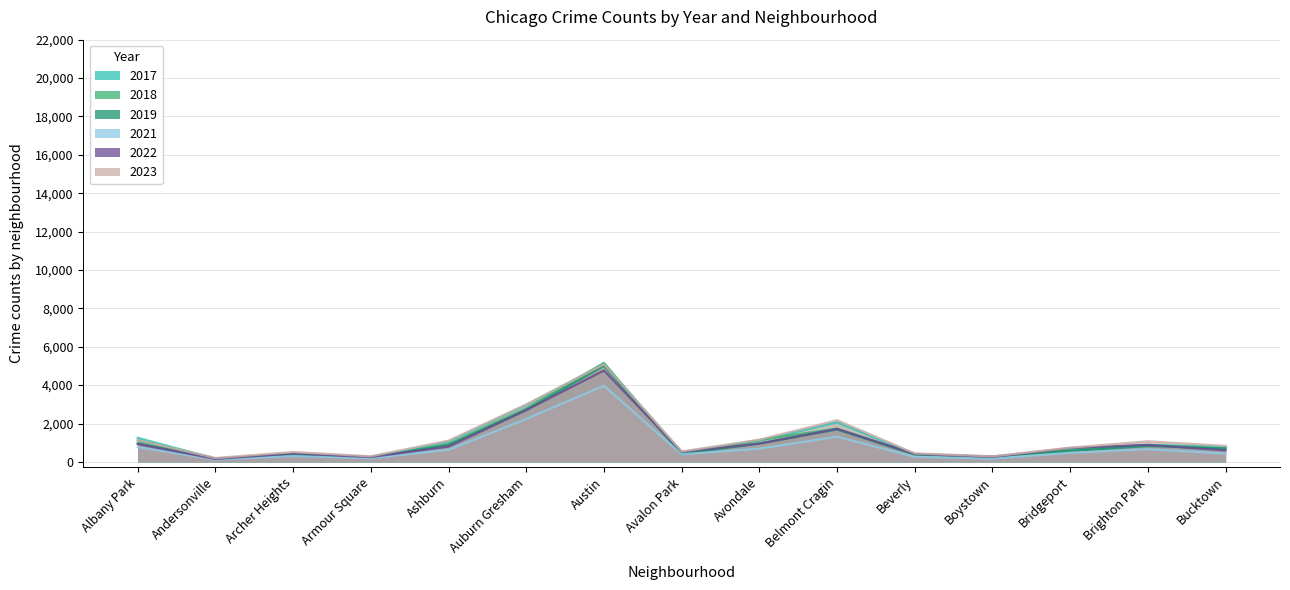

What is the label of the 1st point from the left?

Albany Park